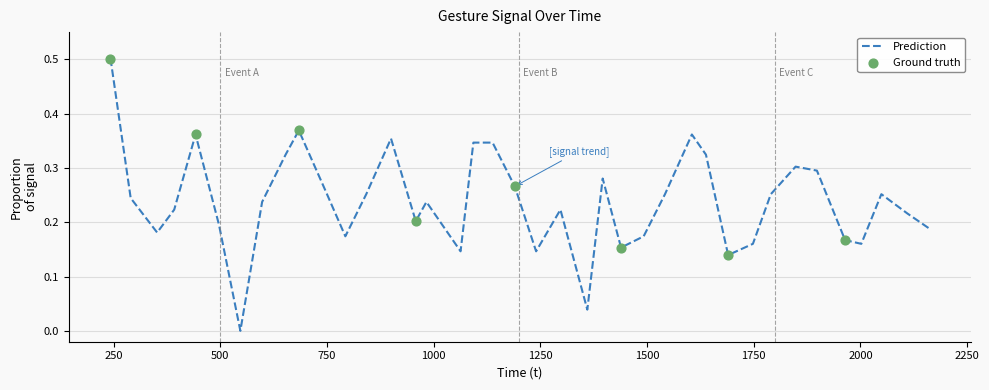

What is the difference between the maximum and minimum values?

0.5